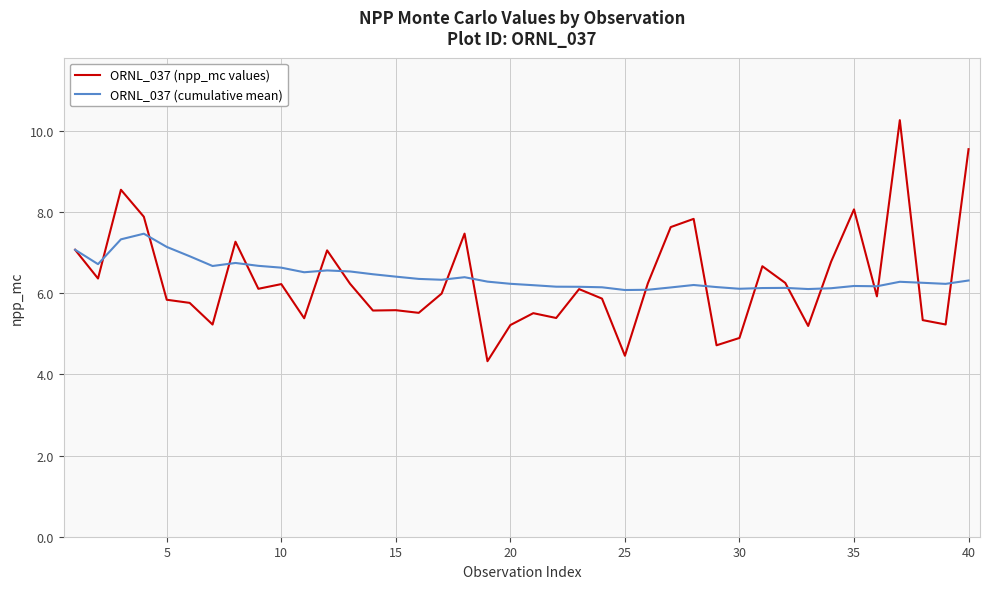

True or false: ORNL_037 (npp_mc values) and ORNL_037 (cumulative mean) cross at least once.

True